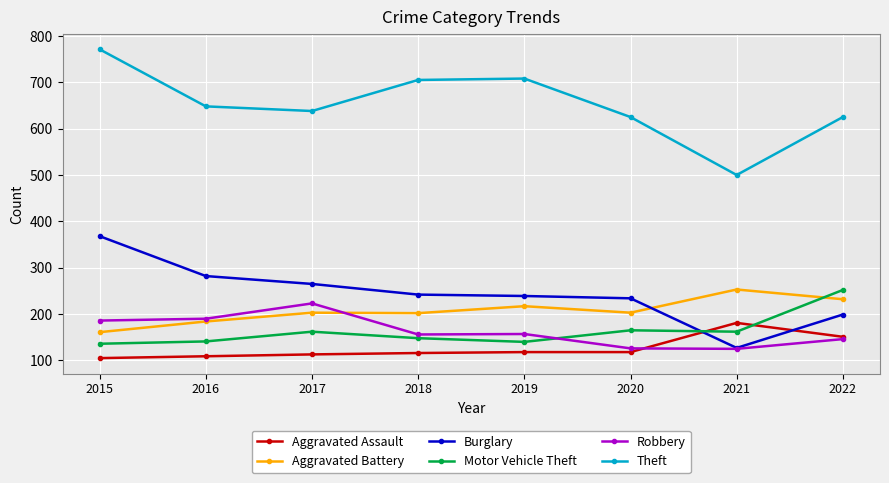

What is the smallest value displayed?

105